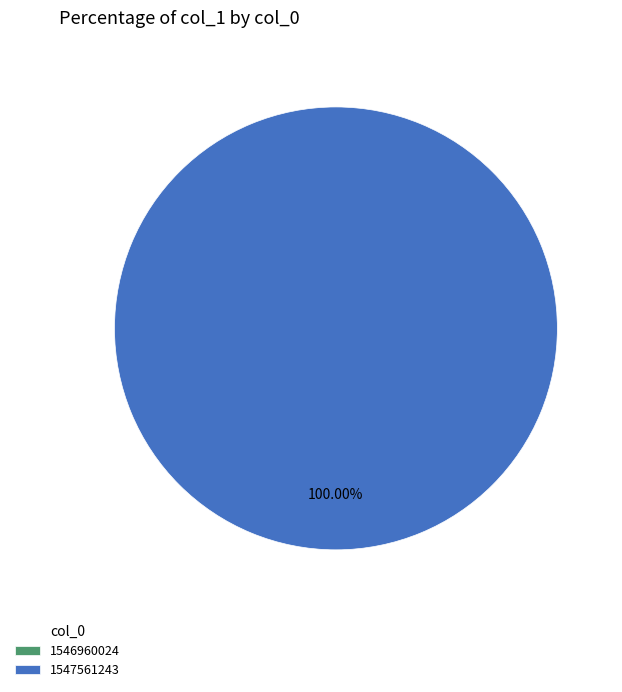

What percentage is the 1547561243 slice, to the nearest percent?

100%